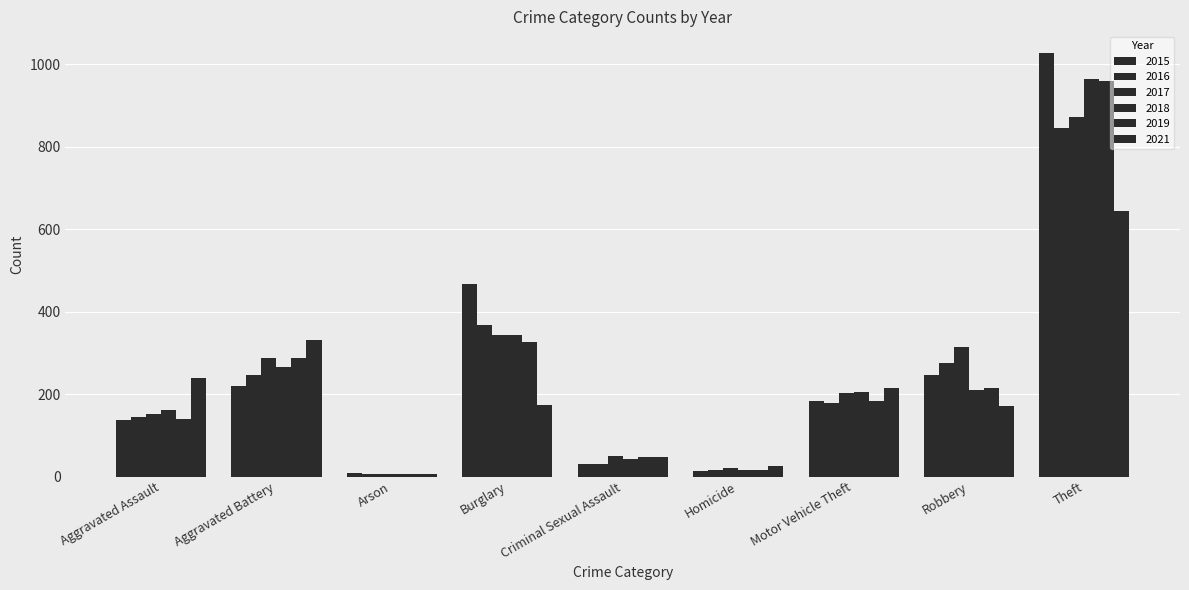

Where is 2018 nearest to the value 484?

Burglary